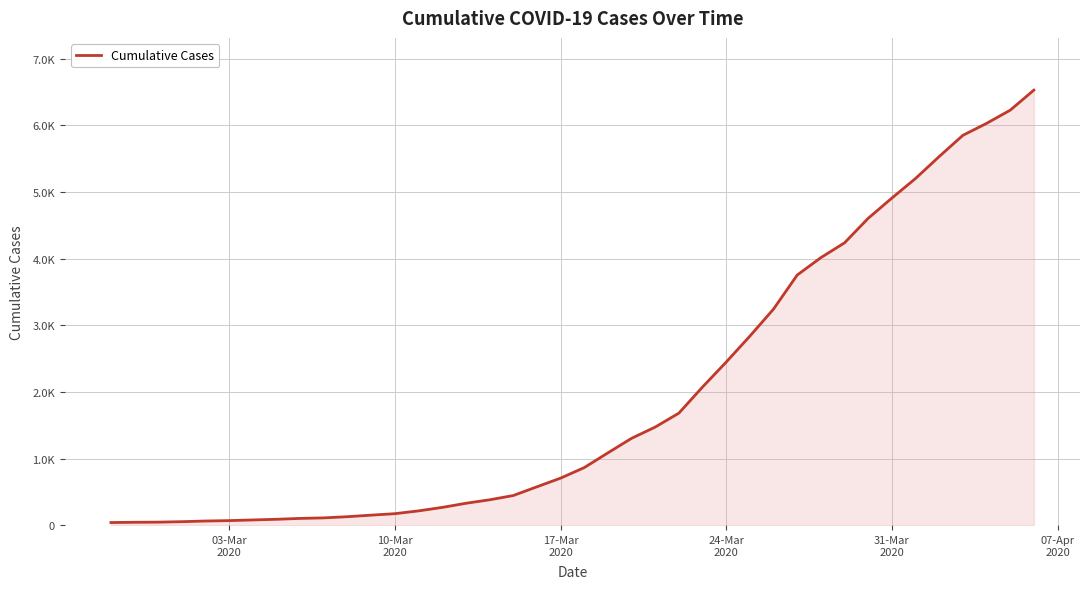

Reading left to right, extract all data points from this chart.

42	46	48	55	65	71	81	91	104	112	130	153	175	217	269	331	383	447	578	708	866	1087	1305	1474	1683	2075	2449	2838	3244	3754	4015	4237	4605	4908	5202	5531	5849	6028	6226	6527